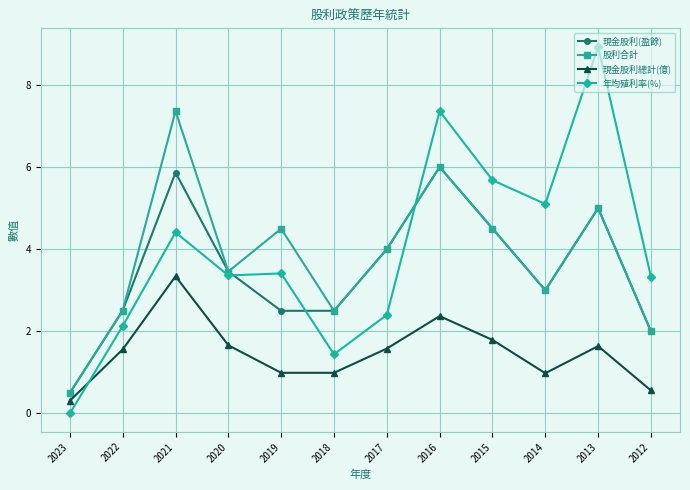

What is the greatest value displayed?

8.9